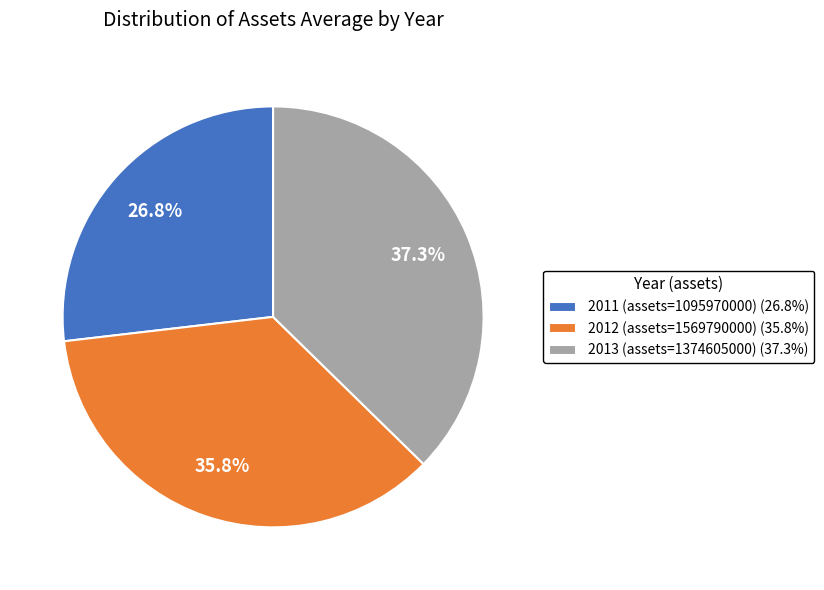

Is 2013 (assets=1374605000) the majority of the pie?

No